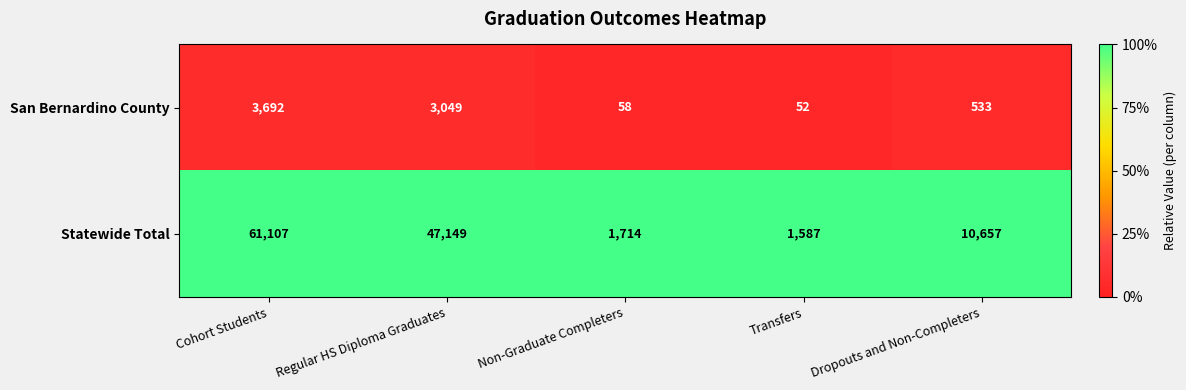

List the series in order of their peak value, lowest first.

San Bernardino County, Statewide Total